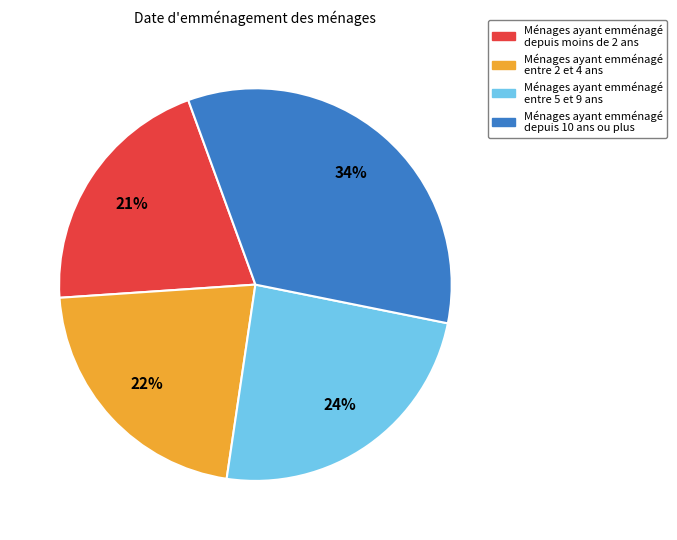

To the nearest percent, what is the difference between the largest and smallest slice percentages?

13%